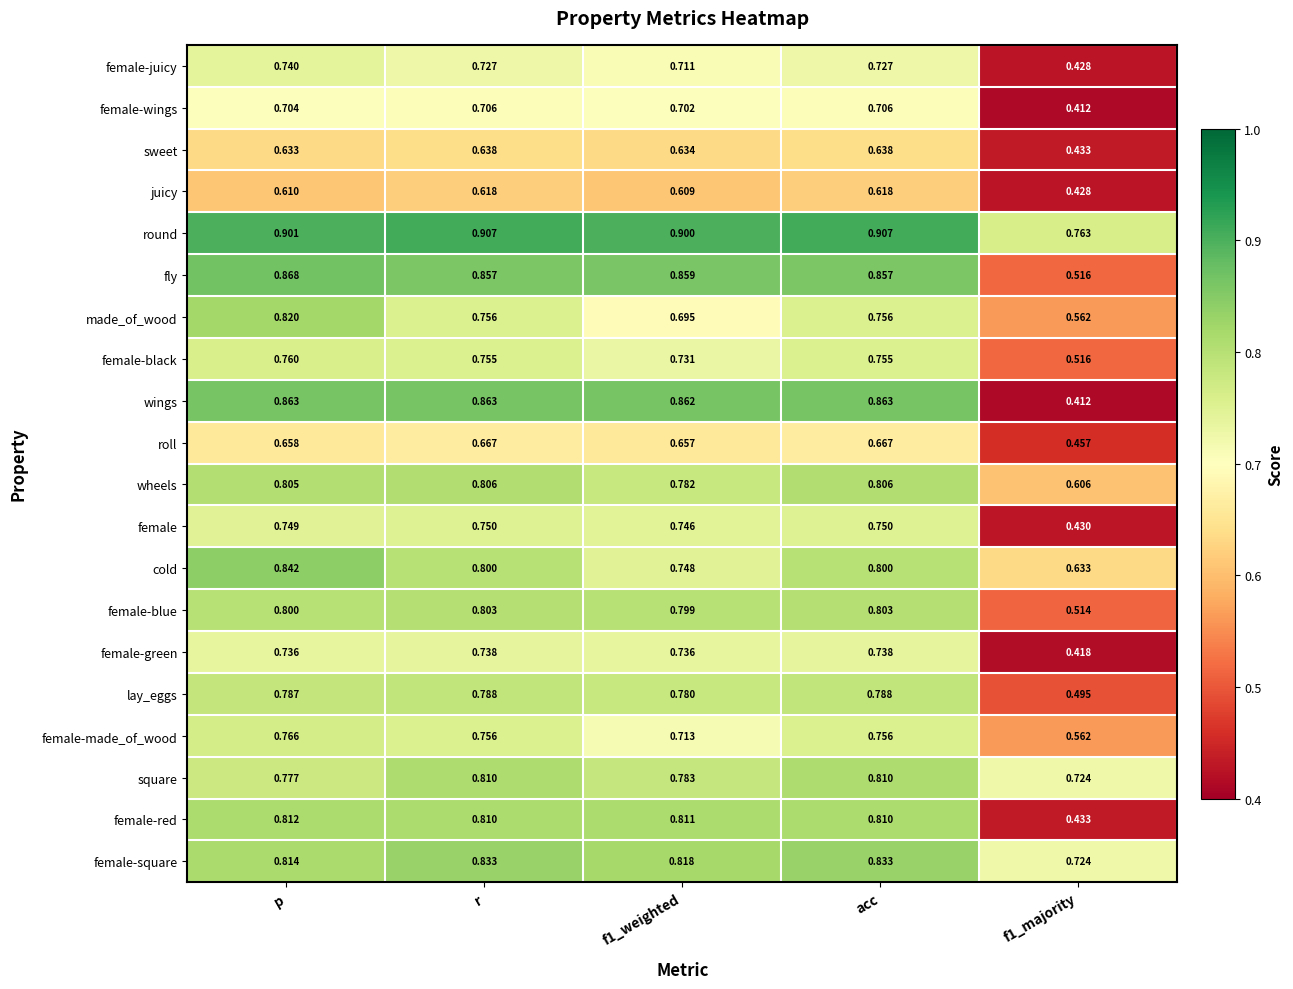

Is the value of cold at acc greater than the value of wings at acc?

No